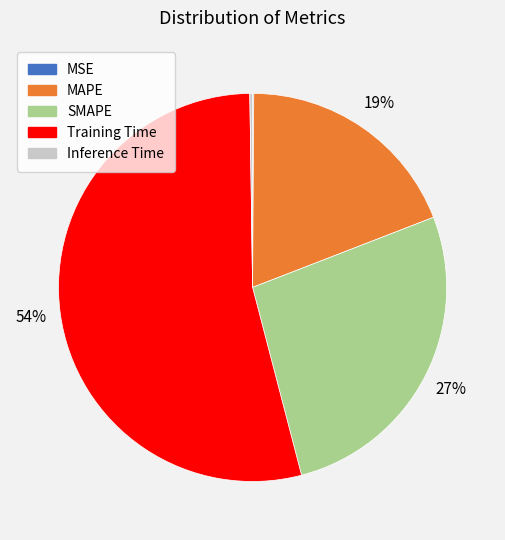

What is the largest slice in the pie chart?

Training Time